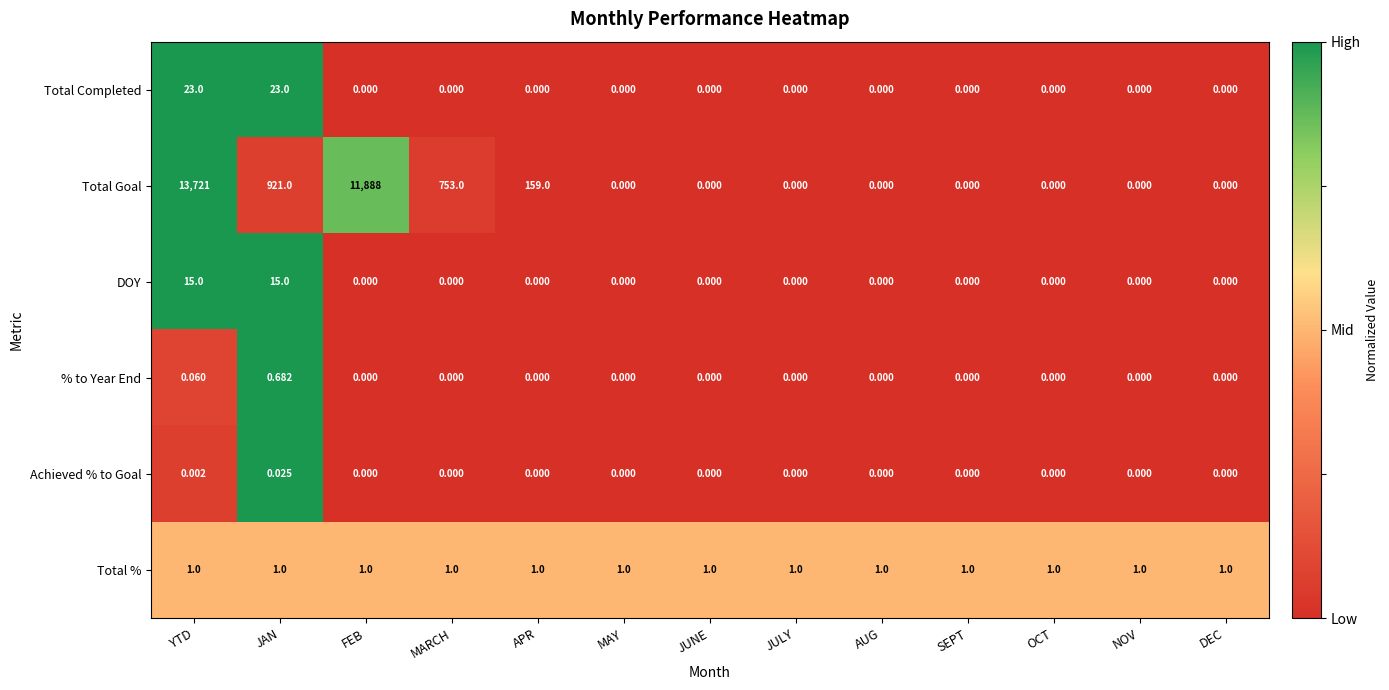

At JAN, list the series in order from smallest to largest.

Achieved % to Goal, % to Year End, Total %, DOY, Total Completed, Total Goal